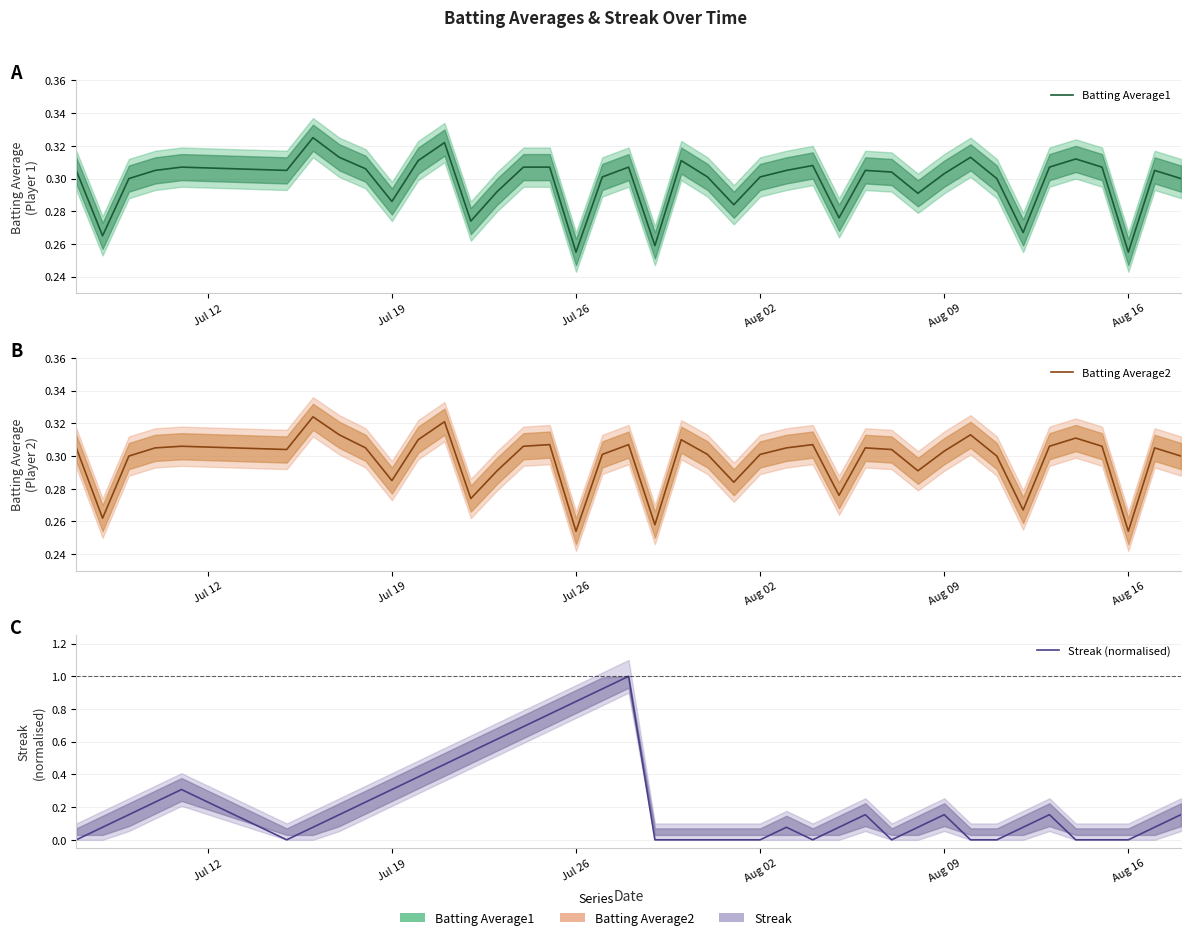

How many series are shown in this chart?

3